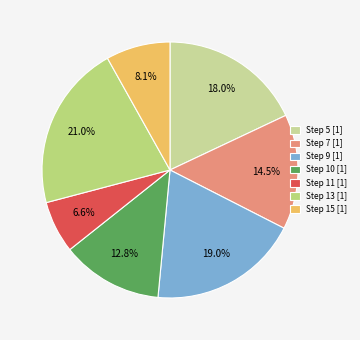

How many slices are in this pie chart?

7